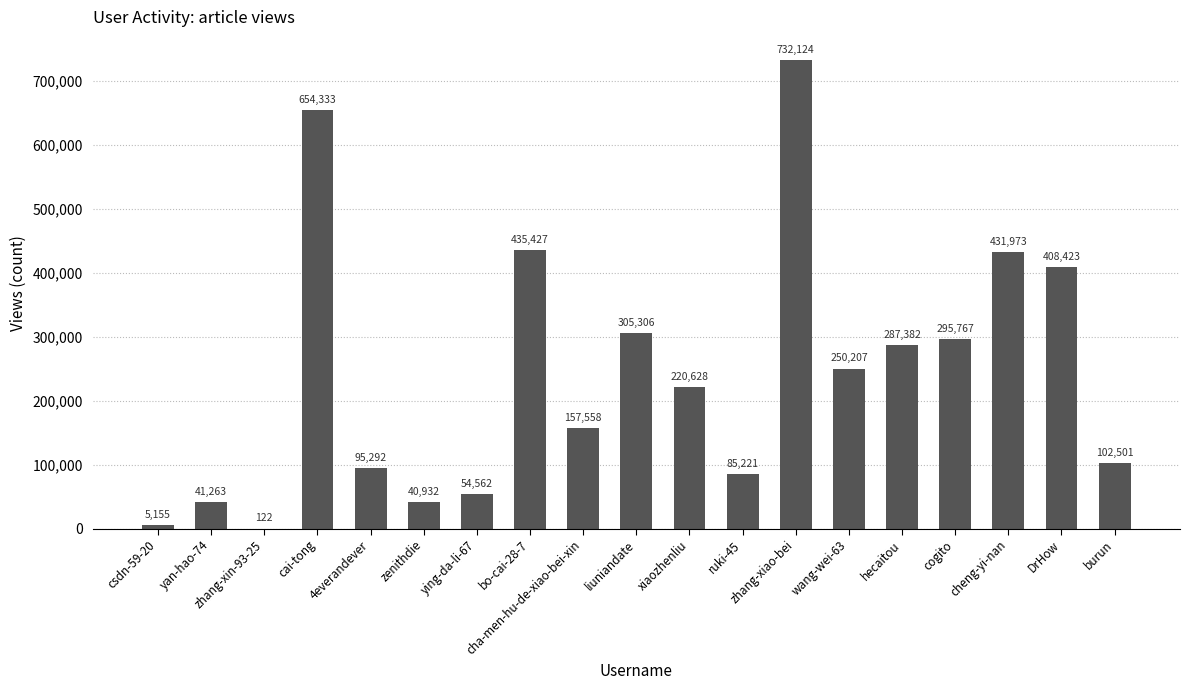

Which category has the highest value across all series?

zhang-xiao-bei